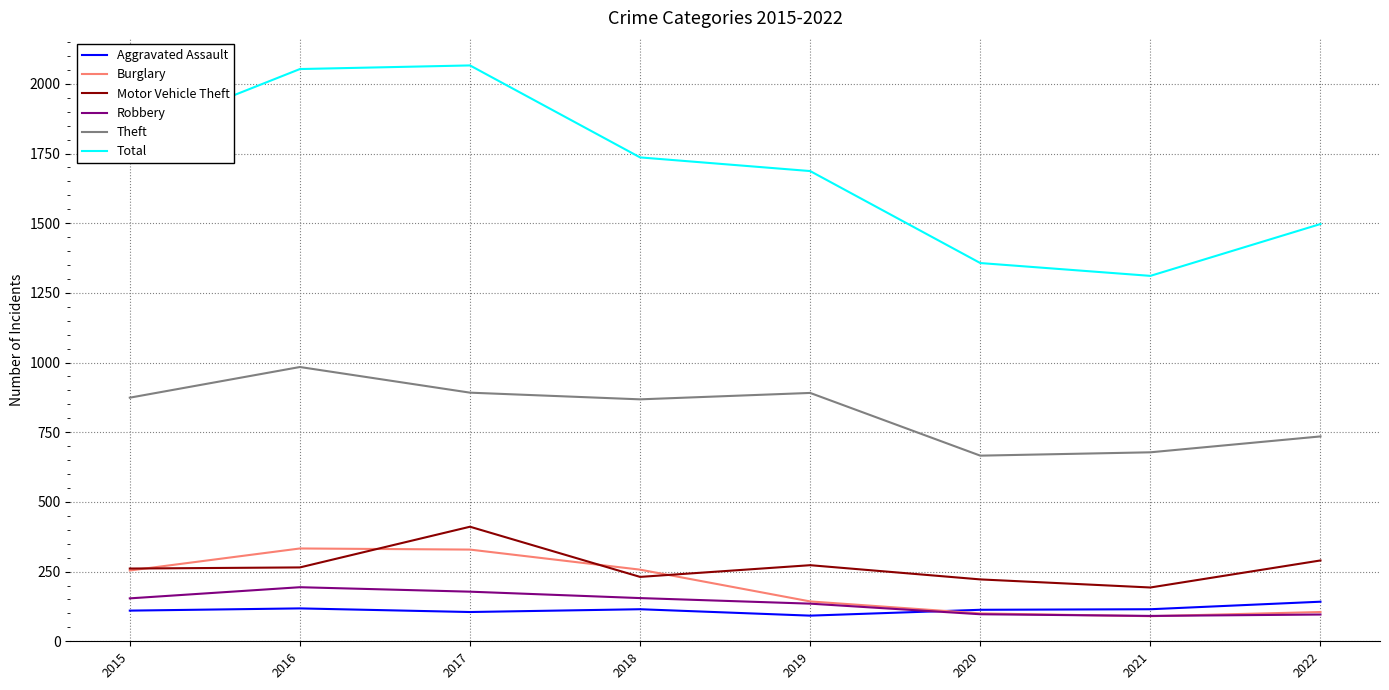

True or false: Aggravated Assault and Total intersect in this chart.

False